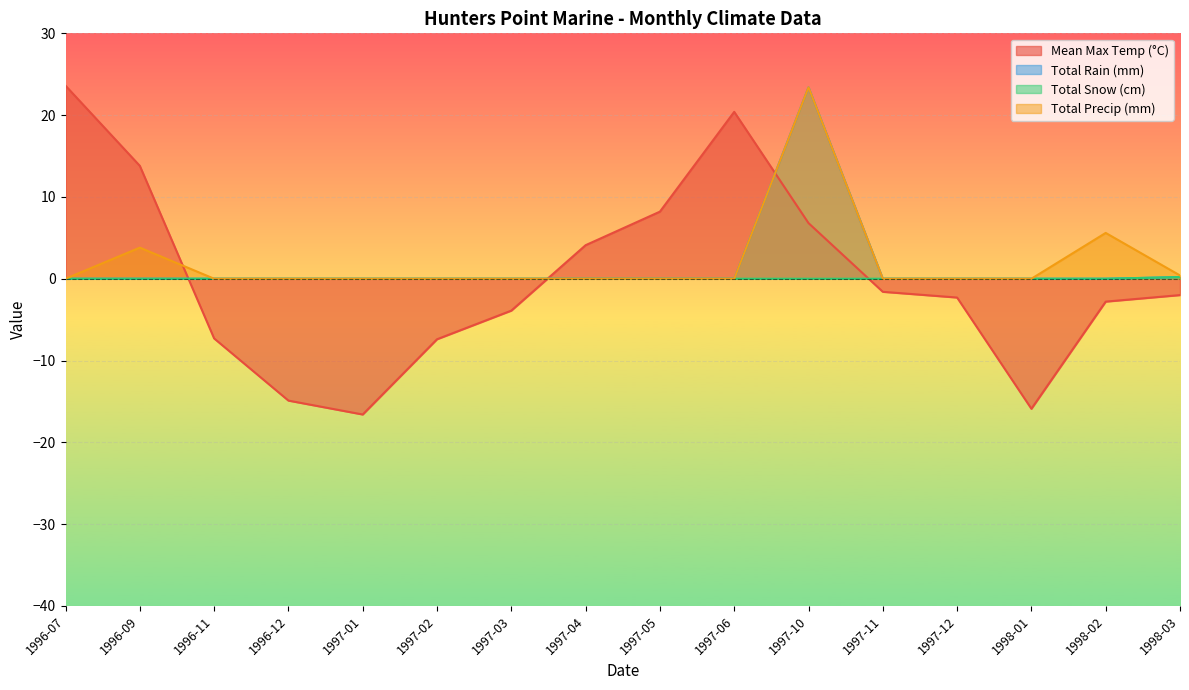

What is the sum of all Total Rain (mm) values?

23.6